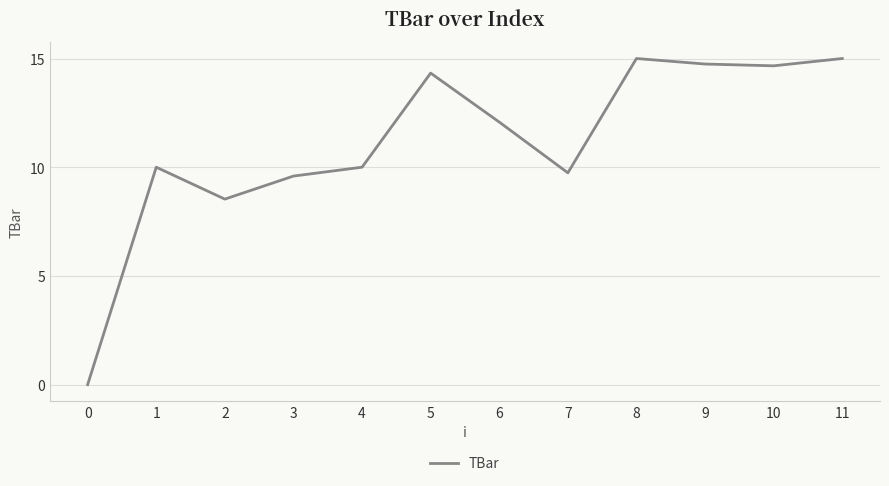

What is the approximate value at 2?

8.5